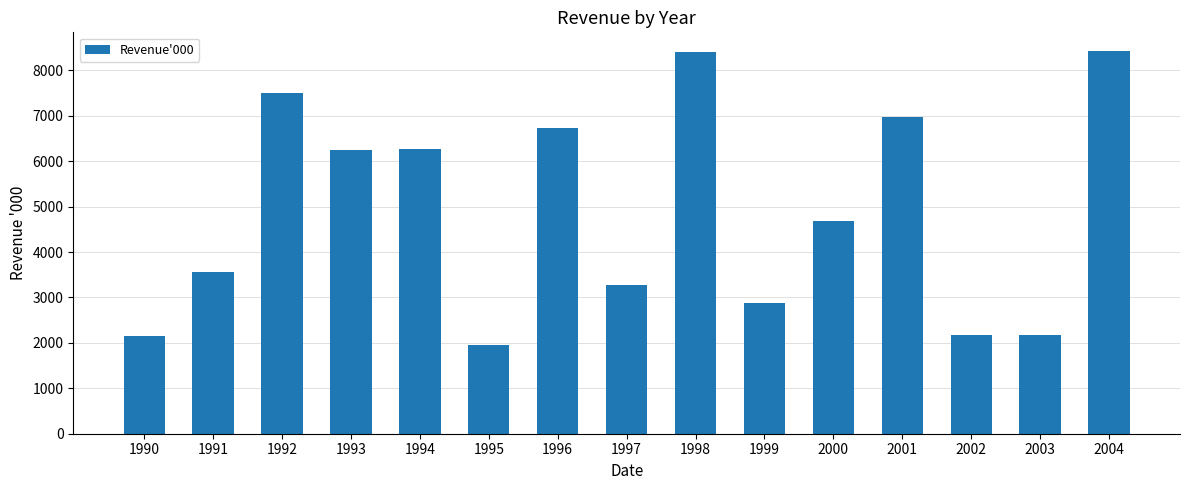

What is the average value?

4896